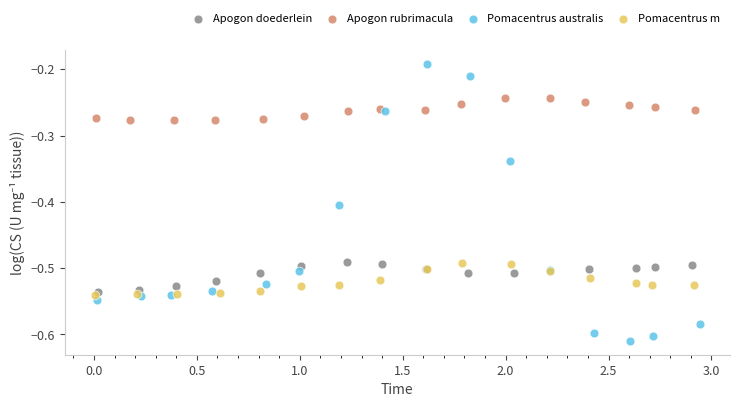

Which series contains the lowest Y value?

Pomacentrus australis